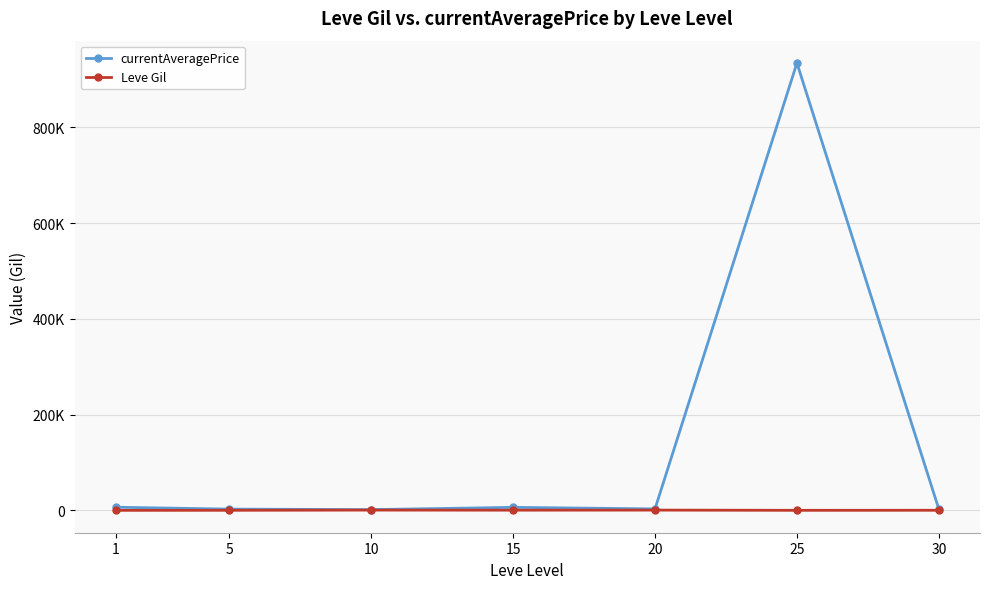

At which label does Leve Gil reach its peak?

10